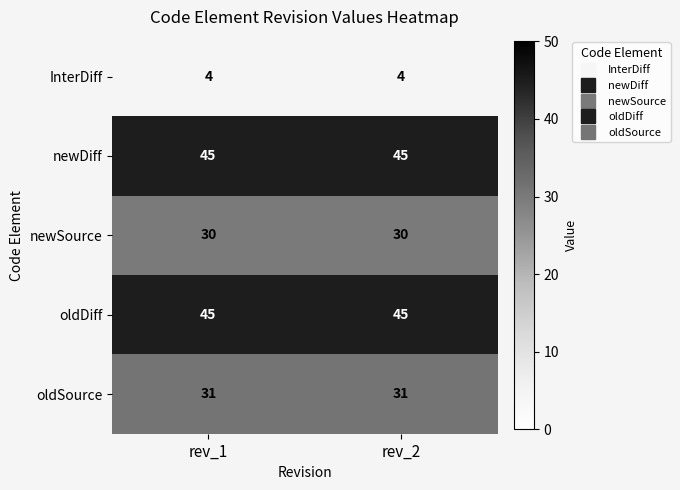

The value of InterDiff at rev_2 is 4. True or false?

True